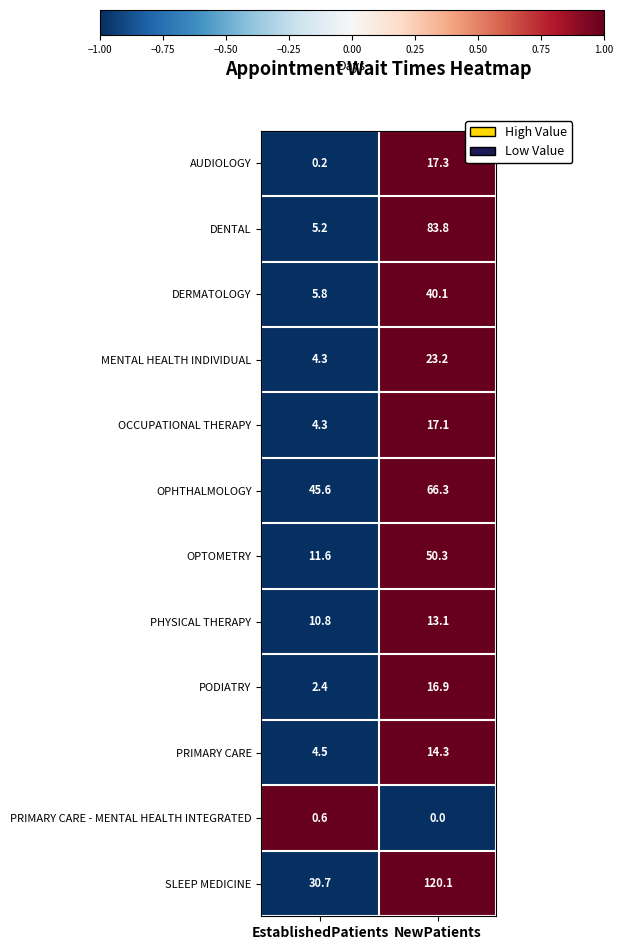

At which label does PHYSICAL THERAPY first exceed 13?

NewPatients